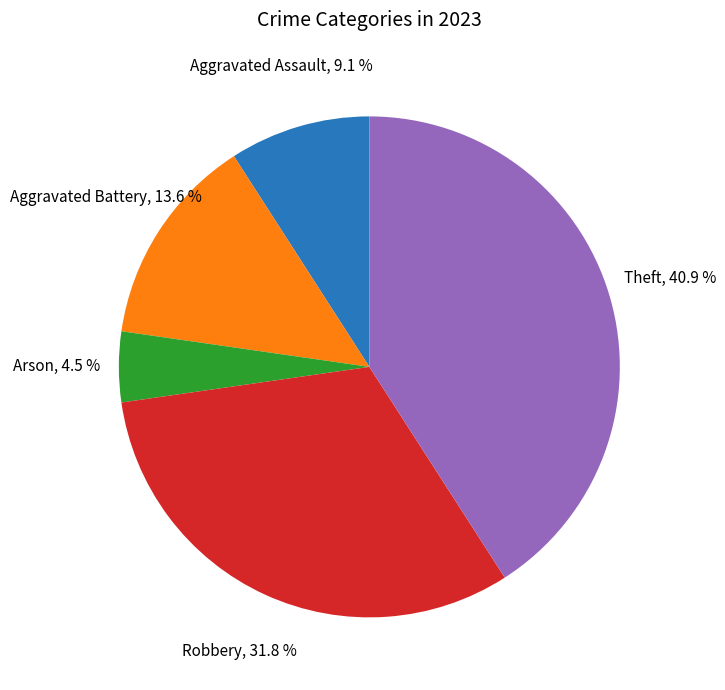

To the nearest percent, what portion does Aggravated Battery represent?

14%